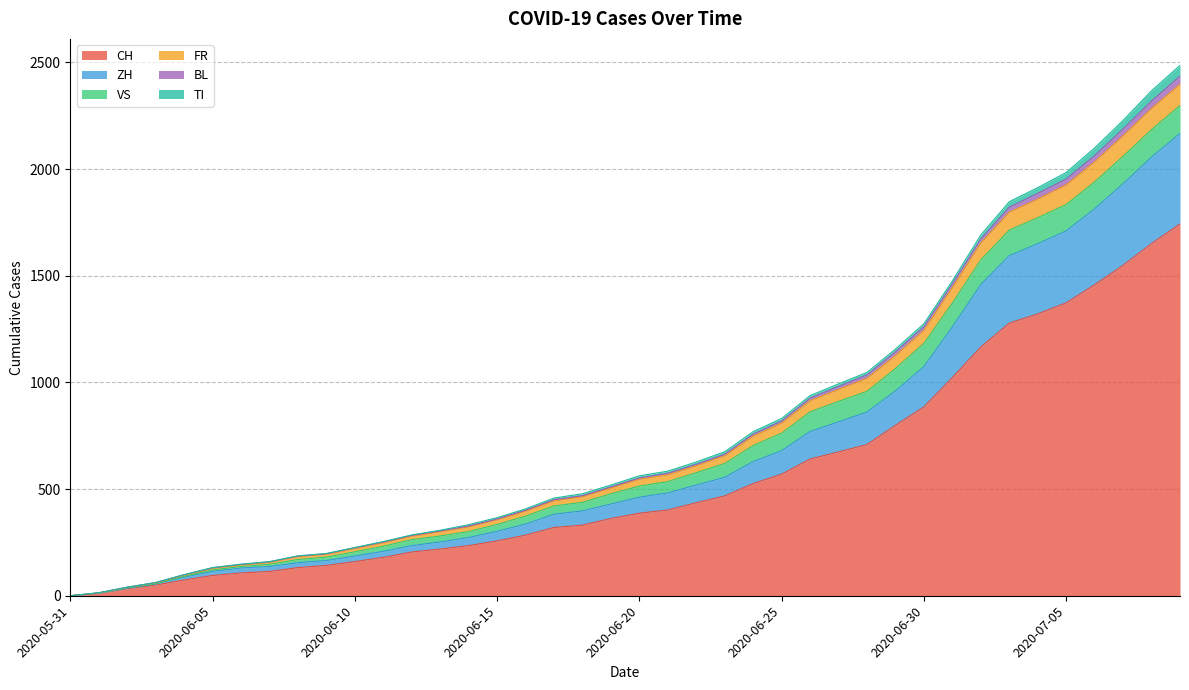

How many data points does each series have?

40